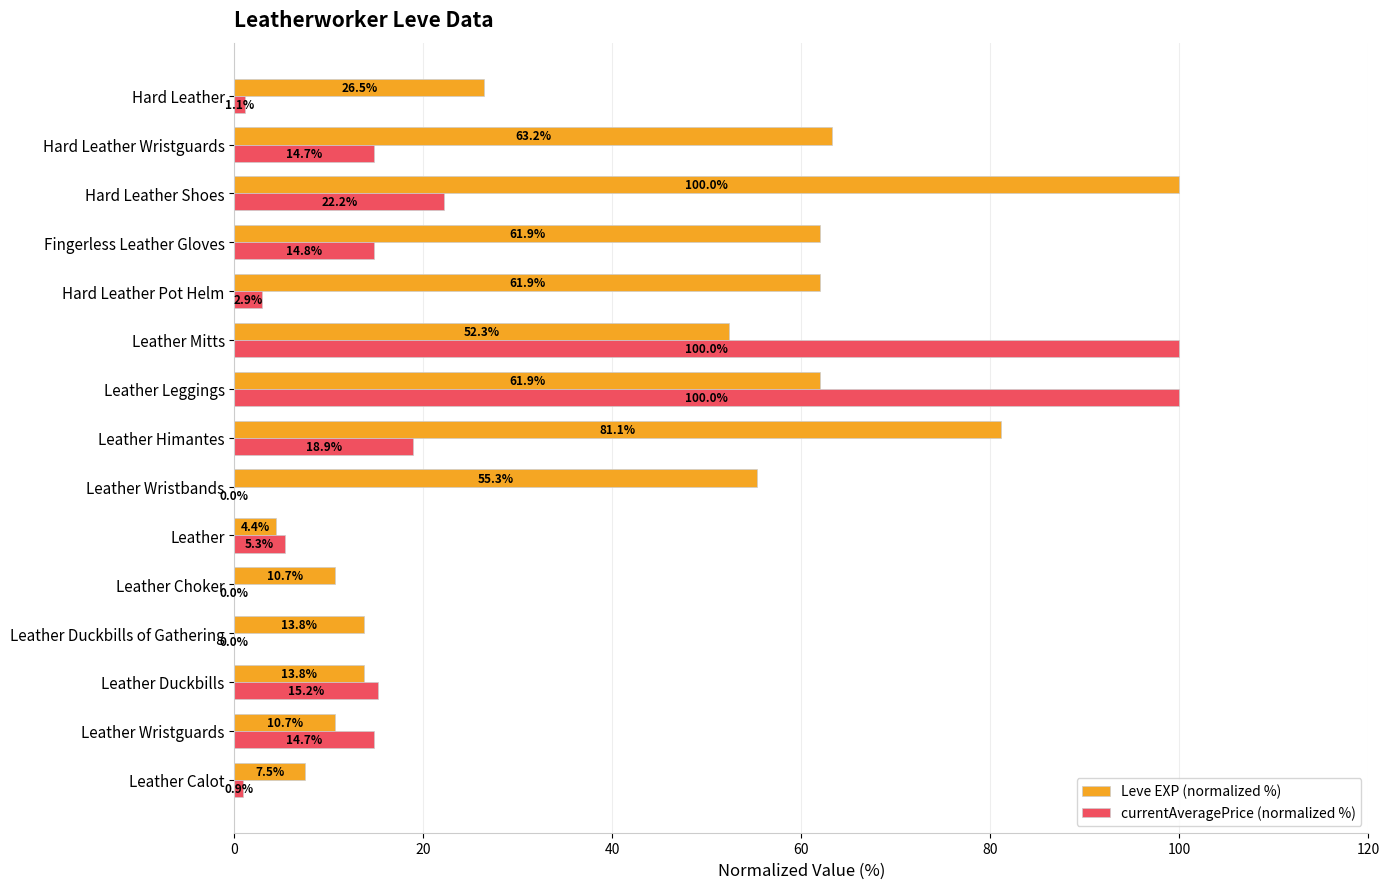

What is the maximum value shown in the chart?

100.0